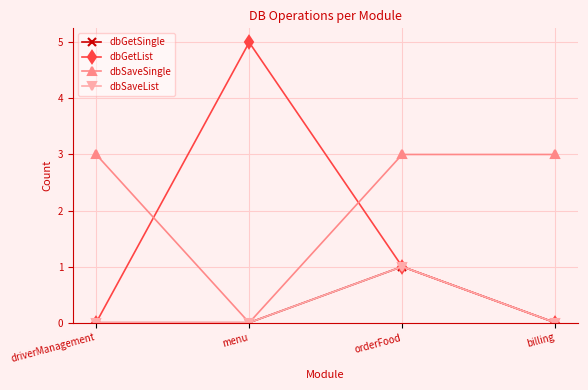

What is the value of the dbGetList point at the 3rd from the left?

1